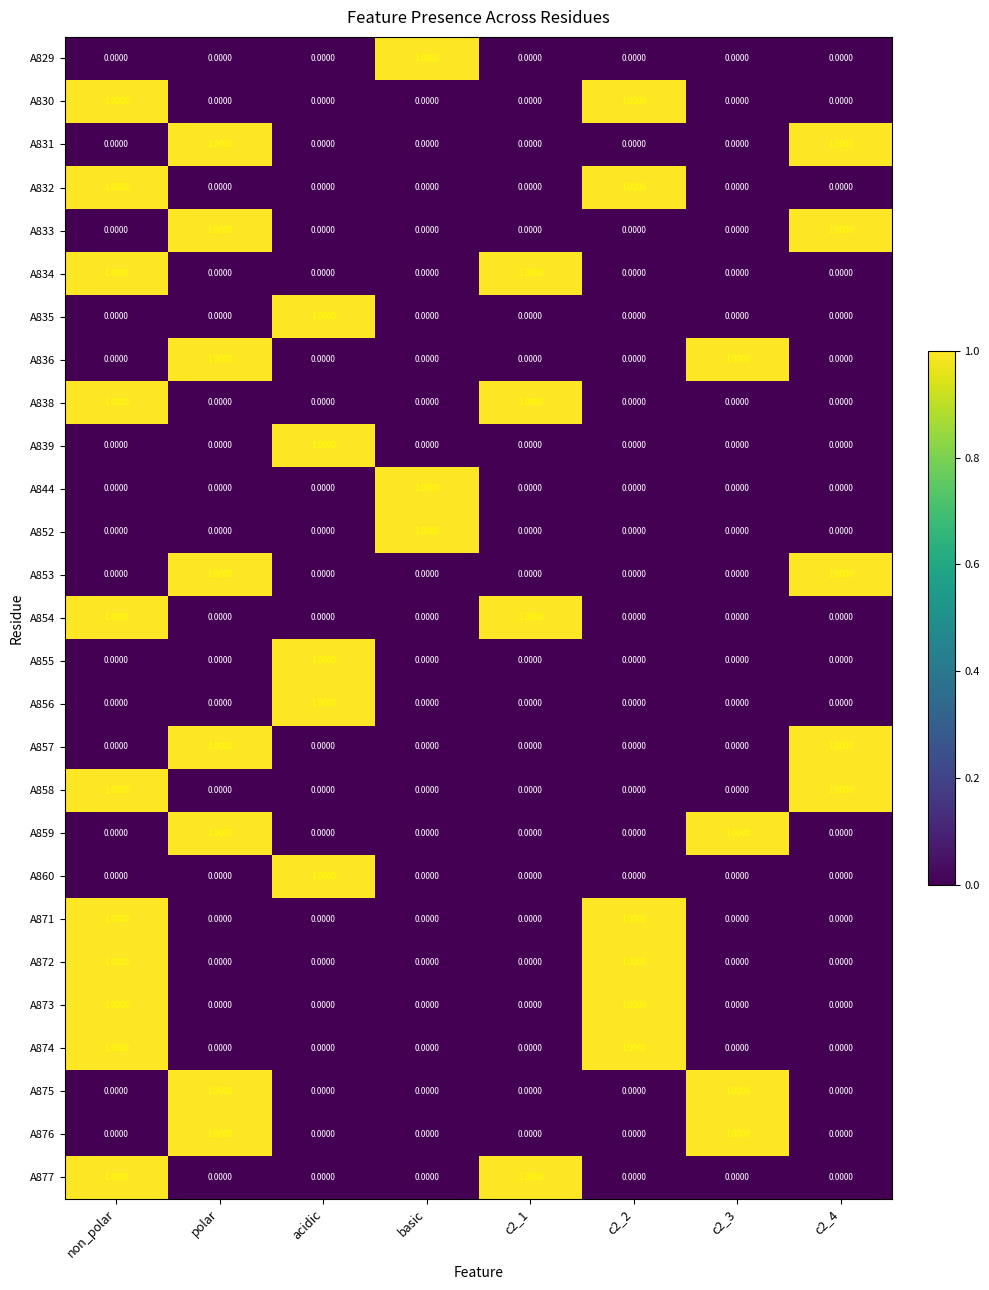

At how many categories does at least one series exceed 0?

8